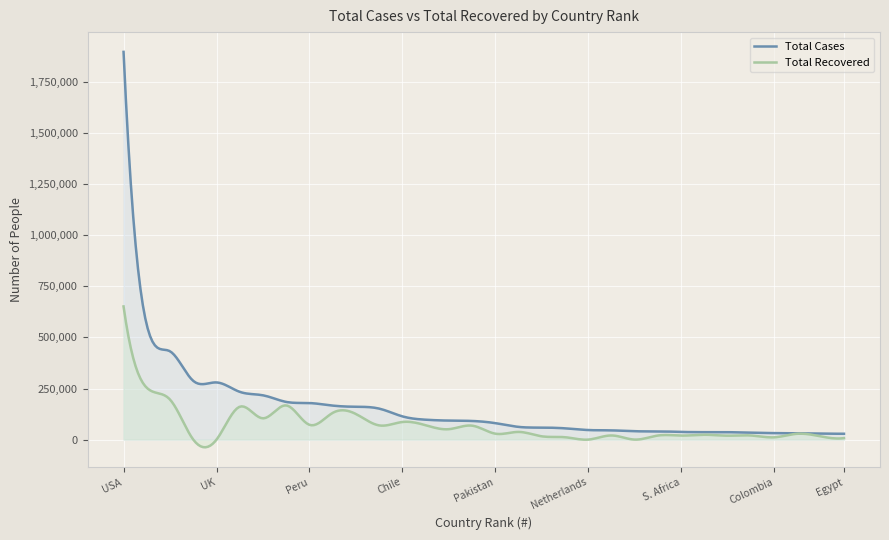

List the labels in order of Total Recovered value, smallest first.

4, 5, 21, 23, 32, 29, 20, 31, 19, 27, 25, 24, 28, 22, 26, 30, 17, 18, 15, 16, 12, 14, 9, 13, 7, 11, 10, 6, 8, 3, 2, 1